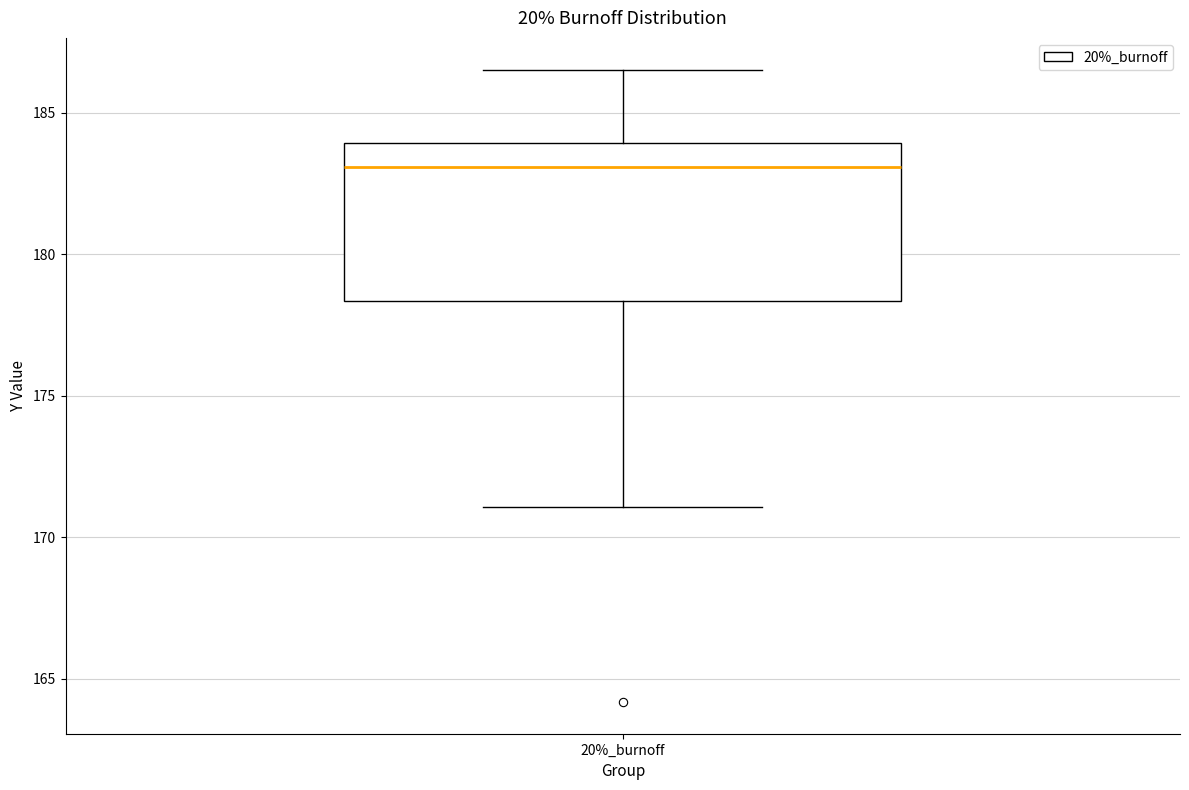

Transcribe this box plot: give where the median line is, the range the box spans, and where the two whiskers end, as read against the y-axis. The values are not printed on the chart, so give them approximately, as read against the axis.

median 183.0, box 178.5 to 184.0, whiskers 171.0 to 186.5